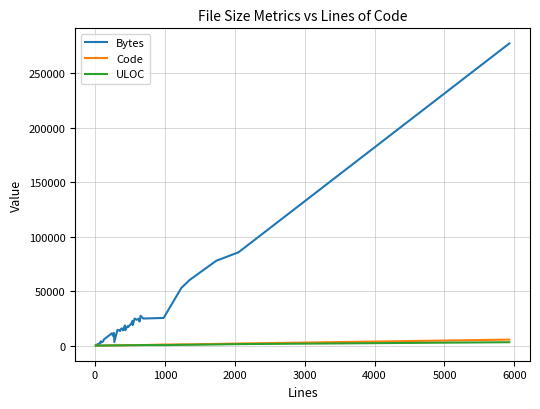

Which series has the widest spread of values?

Bytes